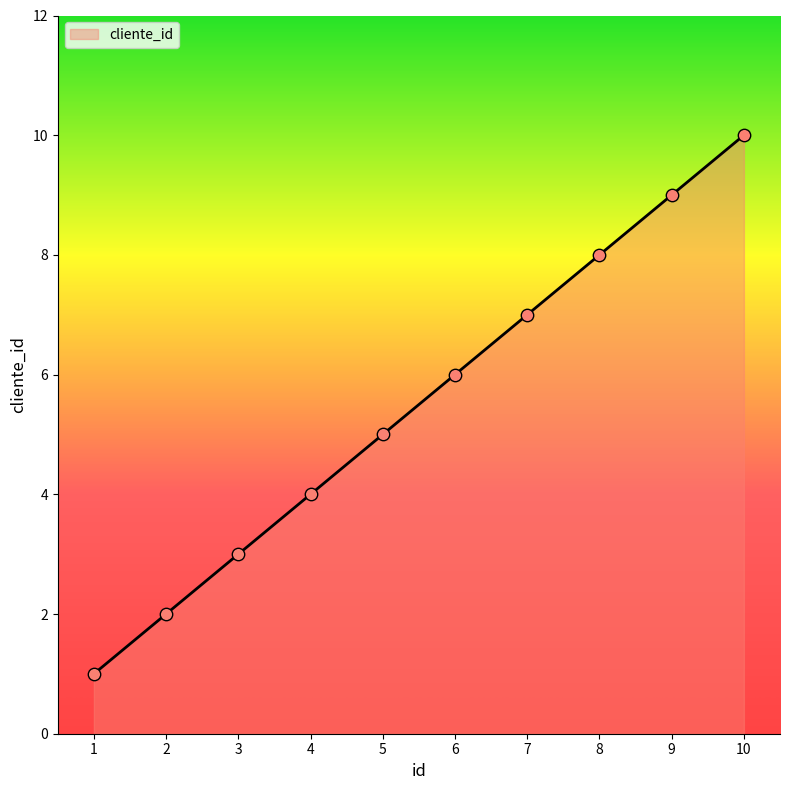

Between 8 and 7, which is larger?

8